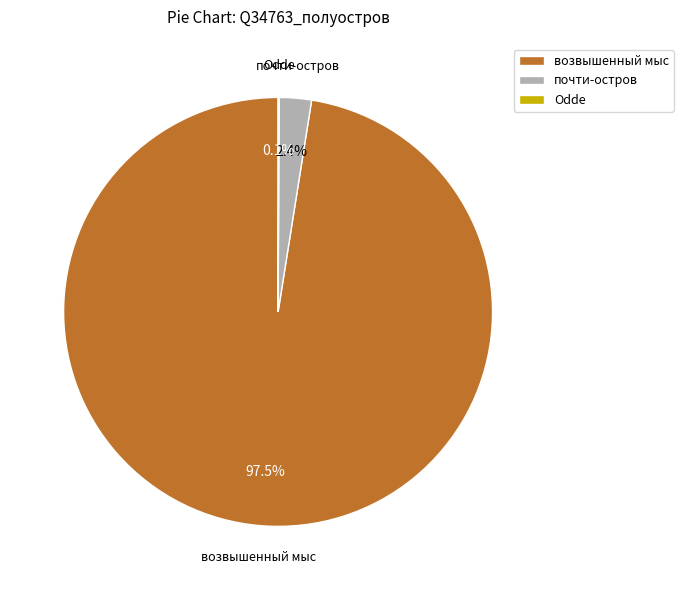

Does почти-остров account for over 50% of the chart?

No